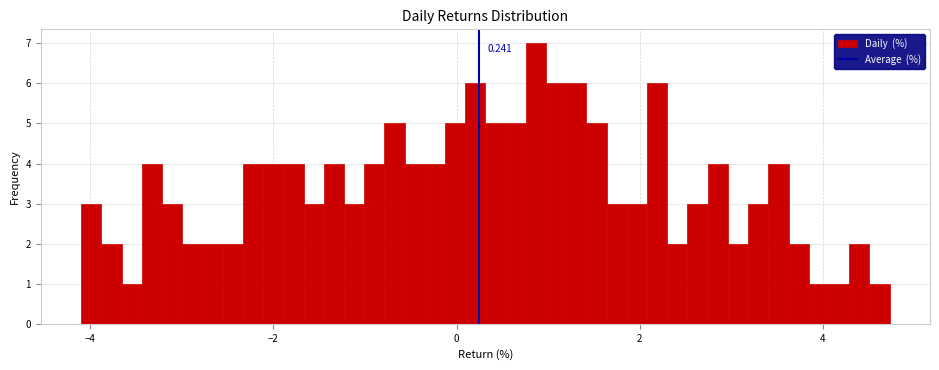

Read against the x-axis, roughly where is the centre of the tallest bar?

0.8